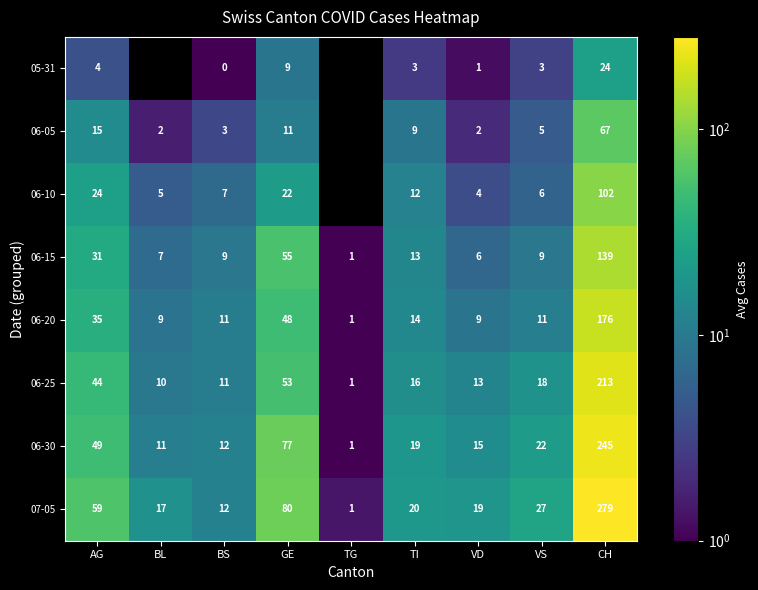

At how many categories does at least one series exceed 46?

3